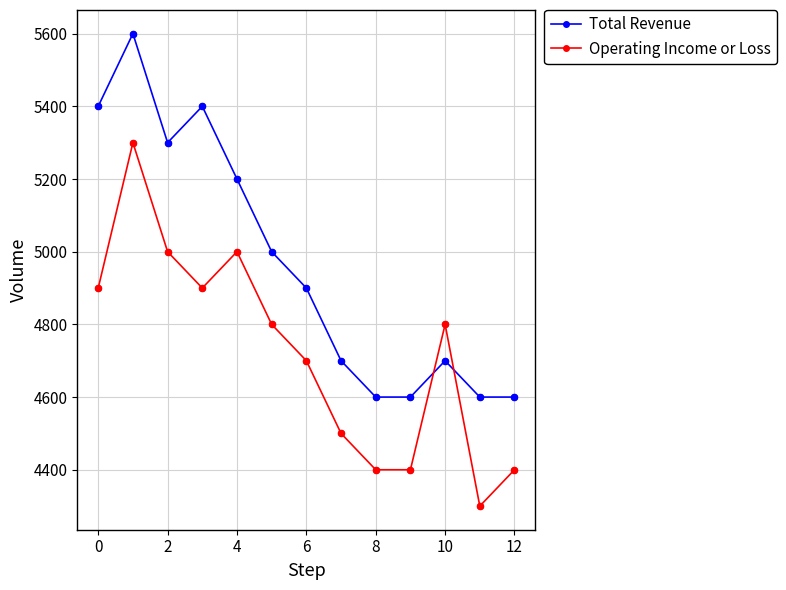

Which series has the largest total across all categories?

Total Revenue